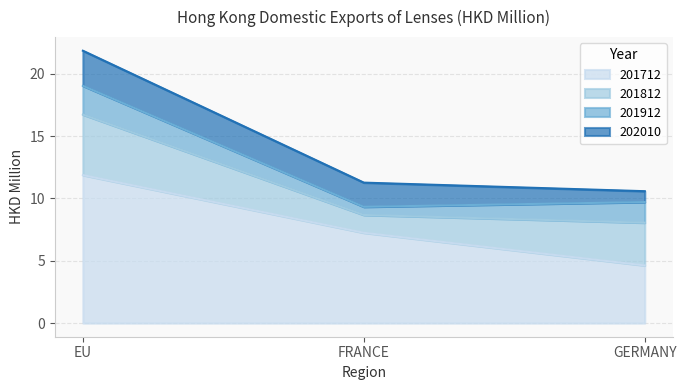

Does the chart display data point markers on the line(s)?

No